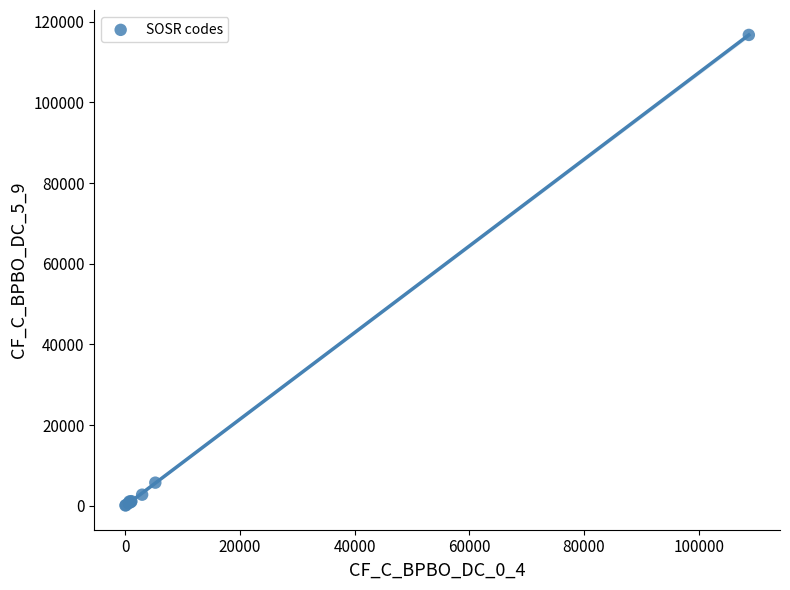

What Y value in the scatter plot is closest to 58402?

5721